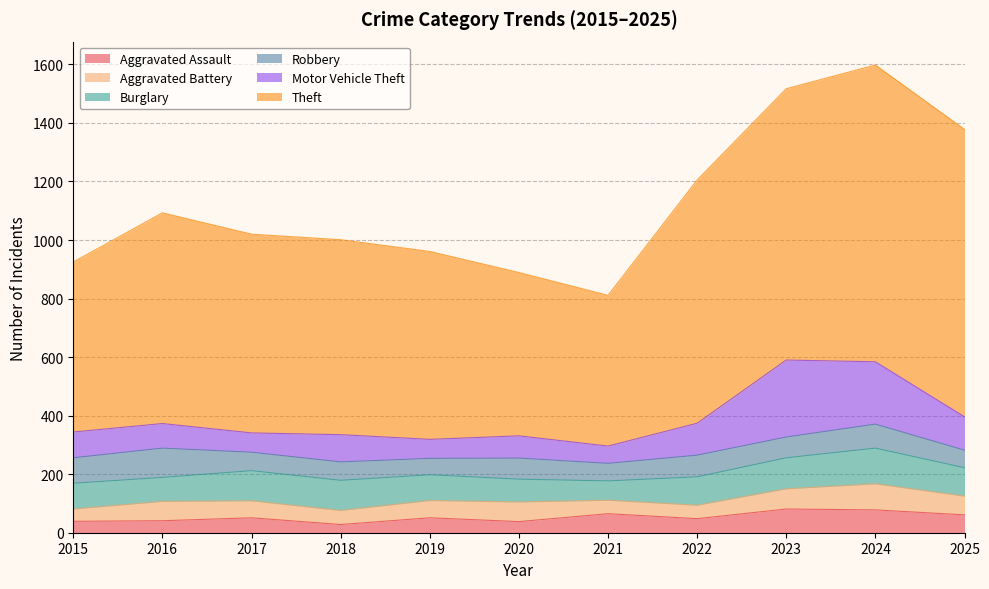

At which label does Aggravated Battery first exceed 59?

2016